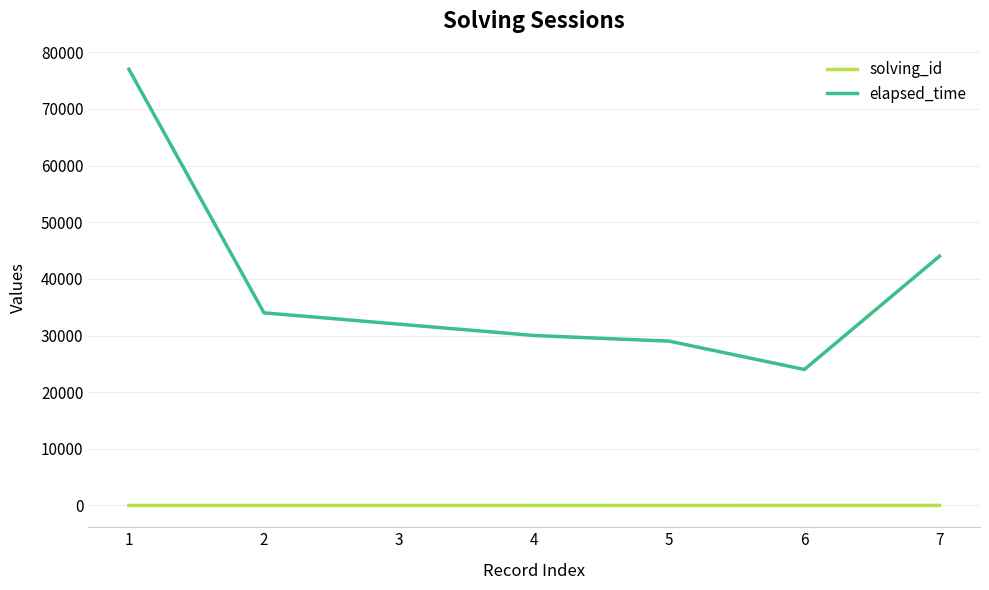

Is the value of elapsed_time at 1 greater than the value of solving_id at 1?

Yes